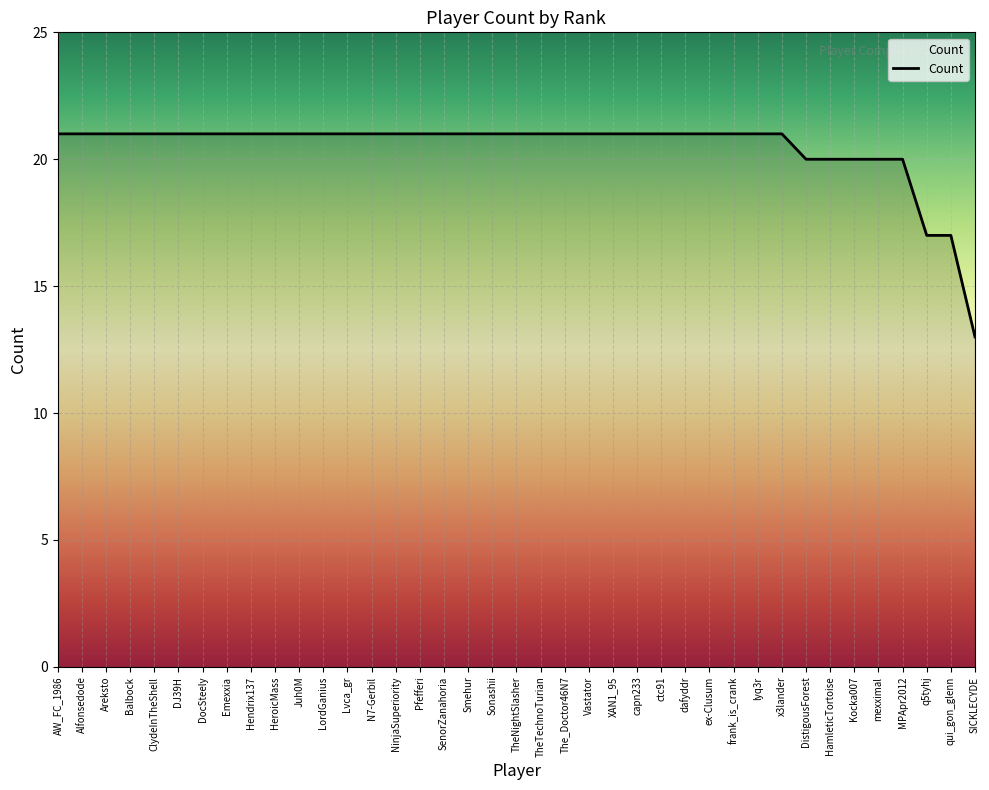

Approximately how many times larger is the value at lyq3r compared to capn233?

1.0